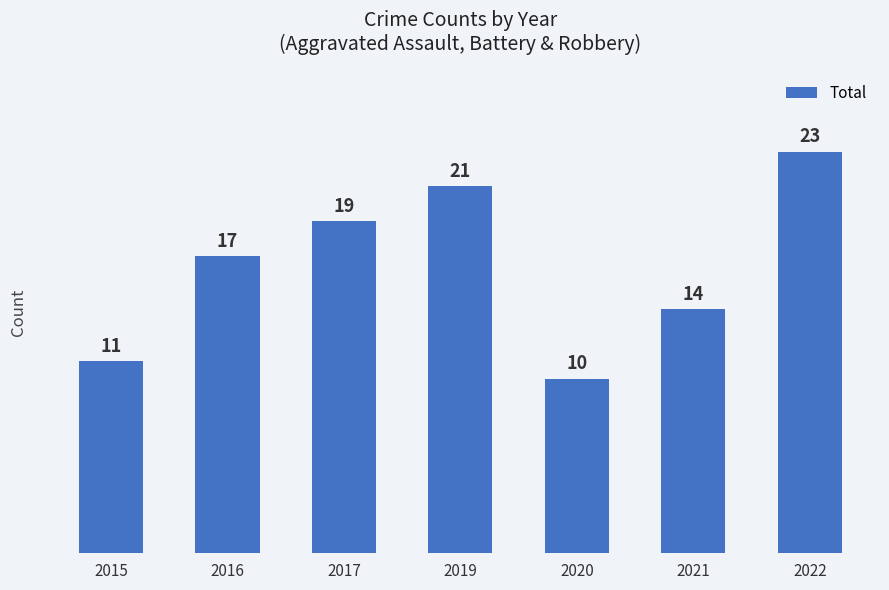

What is the sum of all values?

115